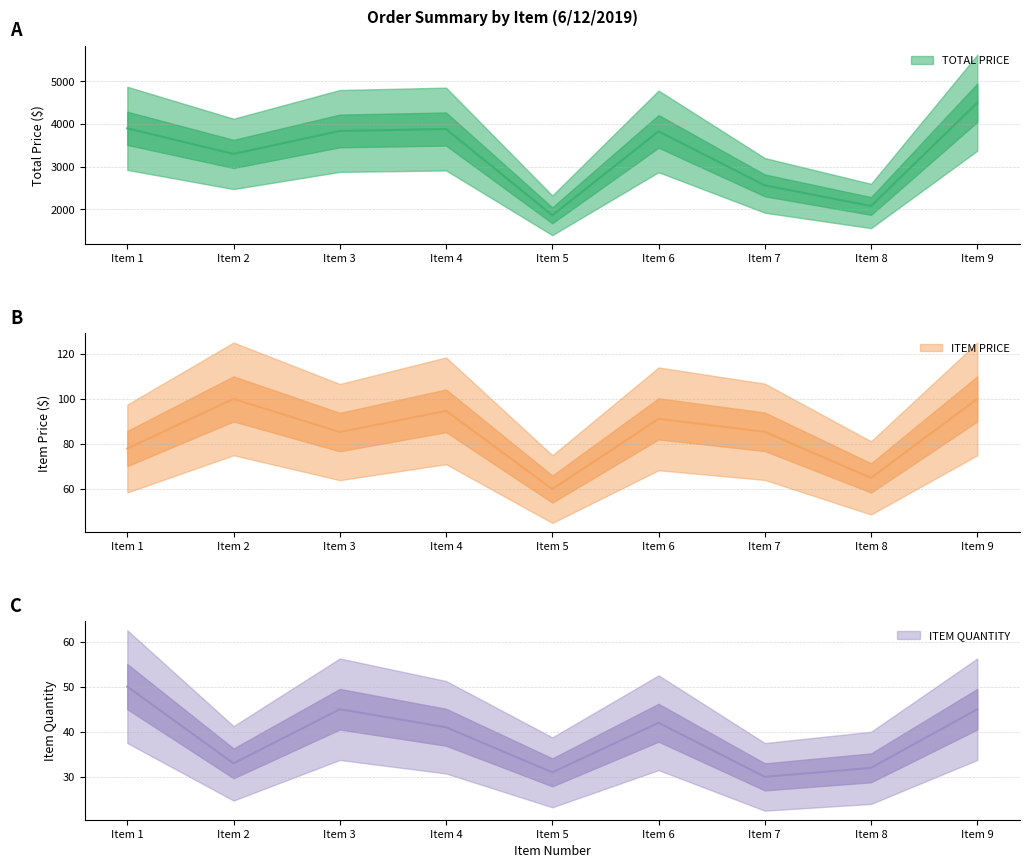

True or false: ITEM PRICE and ITEM QUANTITY cross at least once.

False